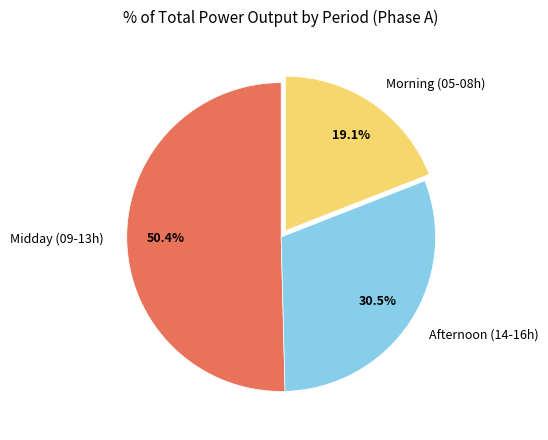

Between Morning (05-08h) and Midday (09-13h), which is larger?

Midday (09-13h)